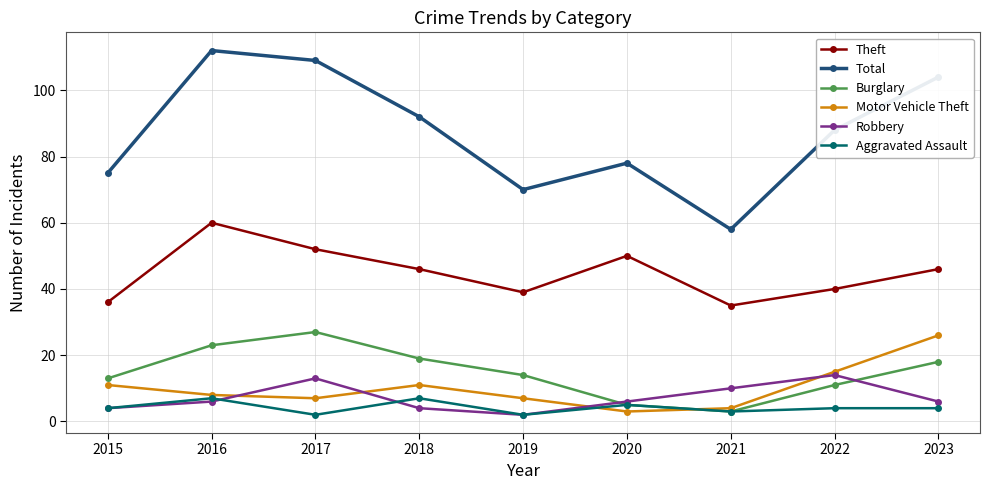

Reading left to right, what are all the values shown in this chart?

Theft: 36	60	52	46	39	50	35	40	46
Total: 75	112	109	92	70	78	58	88	104
Burglary: 13	23	27	19	14	5	3	11	18
Motor Vehicle Theft: 11	8	7	11	7	3	4	15	26
Robbery: 4	6	13	4	2	6	10	14	6
Aggravated Assault: 4	7	2	7	2	5	3	4	4